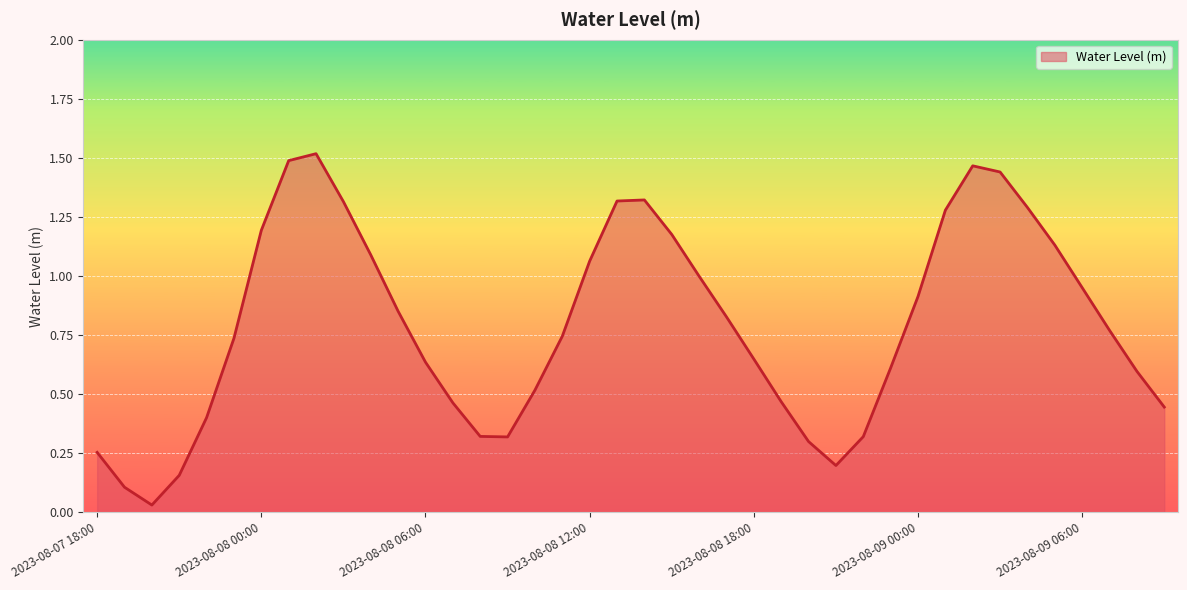

How many lines are shown in the chart?

1